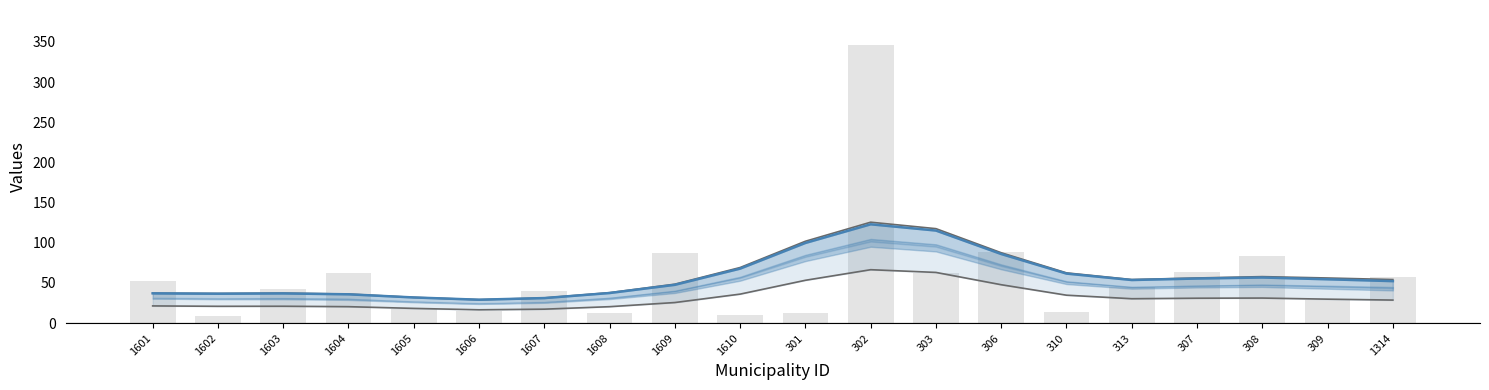

Which series has the largest range (max minus min)?

X1990